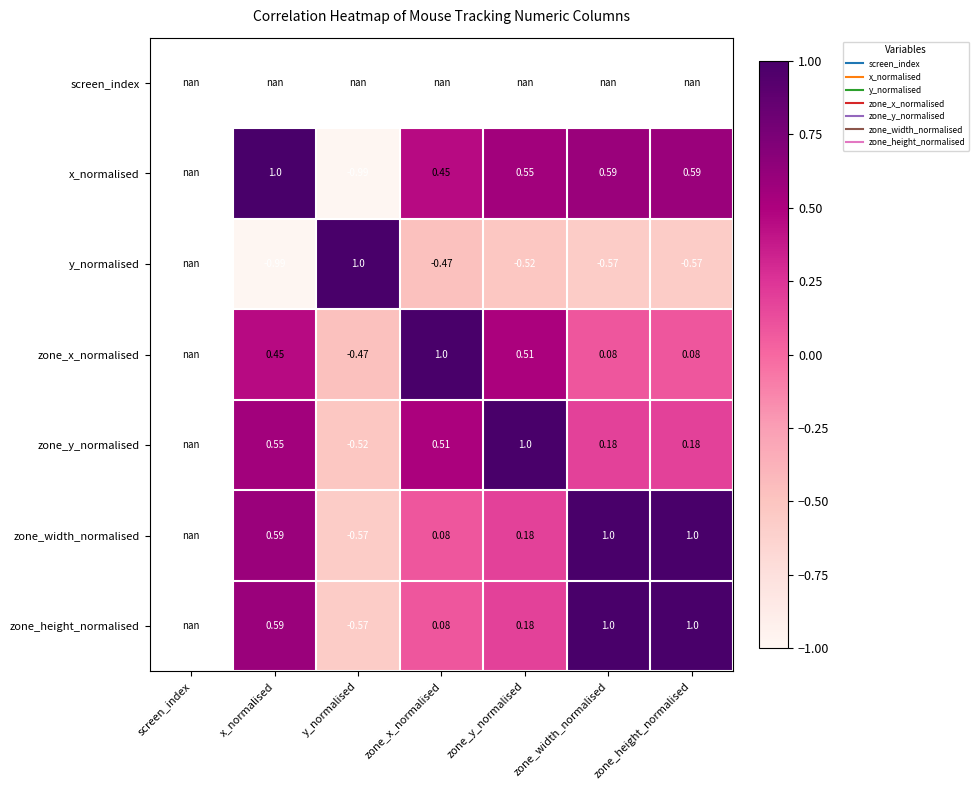

Rank the categories by zone_width_normalised value from highest to lowest.

screen_index, zone_width_normalised, zone_height_normalised, x_normalised, zone_y_normalised, zone_x_normalised, y_normalised